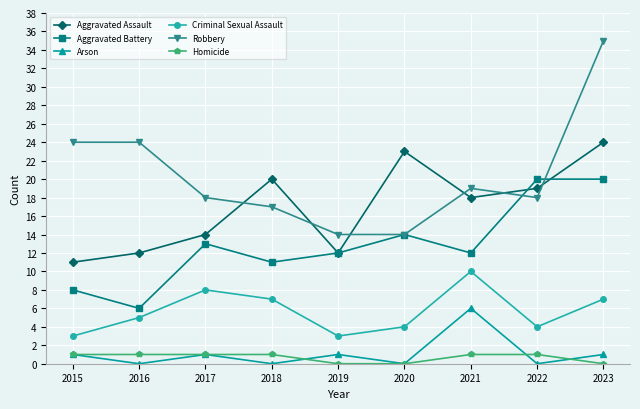

At which label does Aggravated Battery first exceed 12?

2017